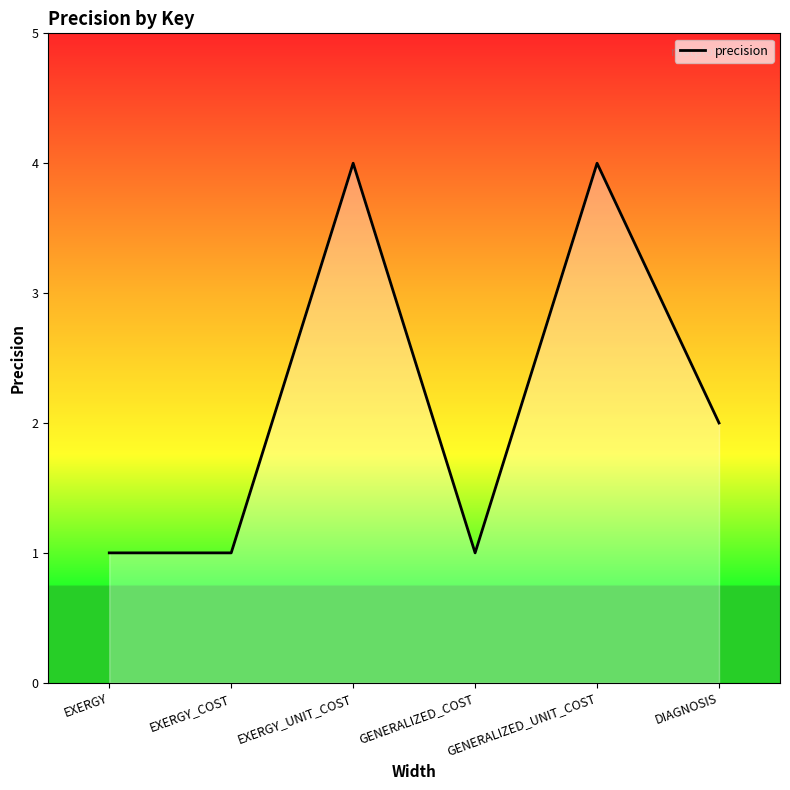

What is the maximum value shown in the chart?

4